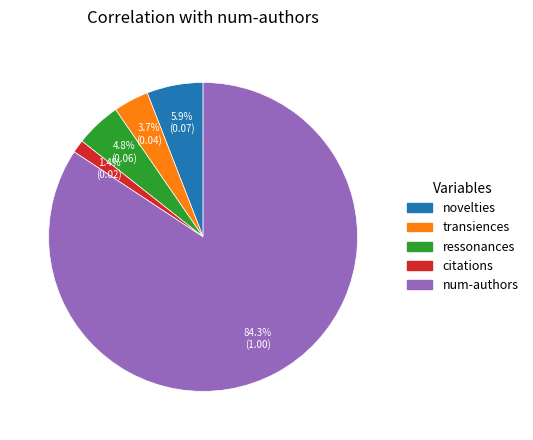

The novelties slice represents 17% of the pie. True or false?

False